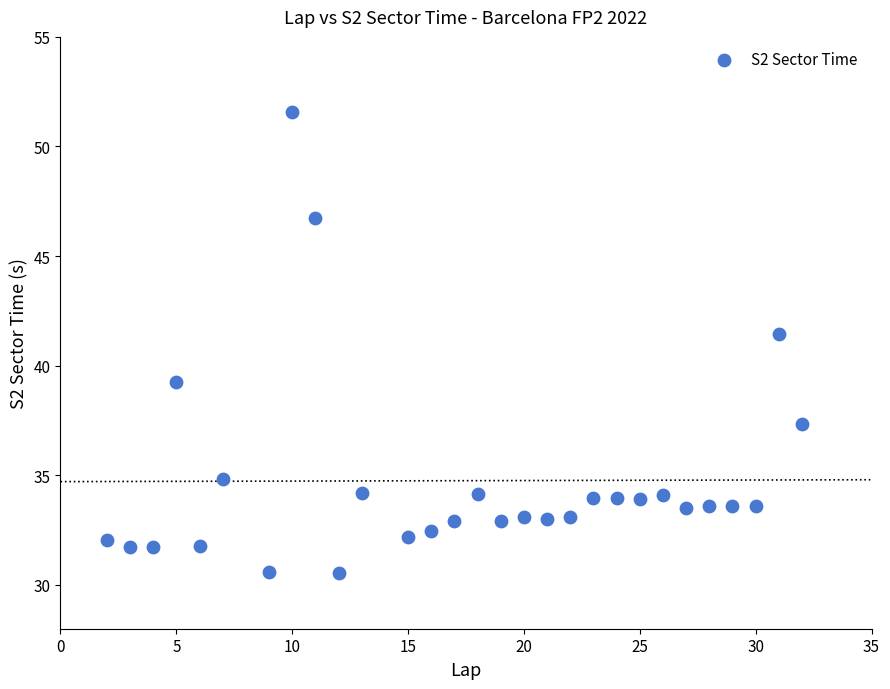

What Y value in the scatter plot is closest to 41?

41.4